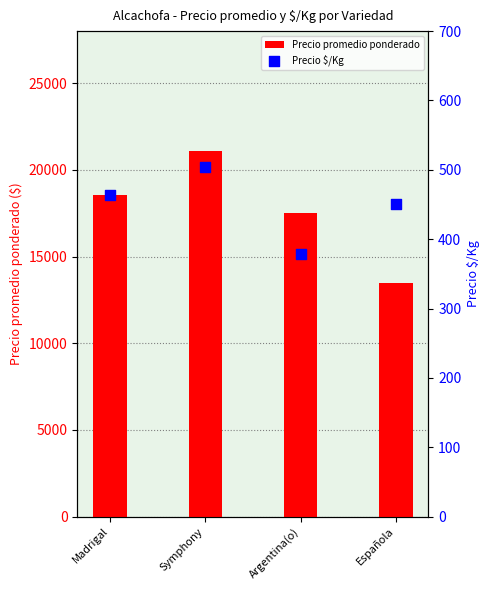

At which category is the sum across all series the highest?

Symphony